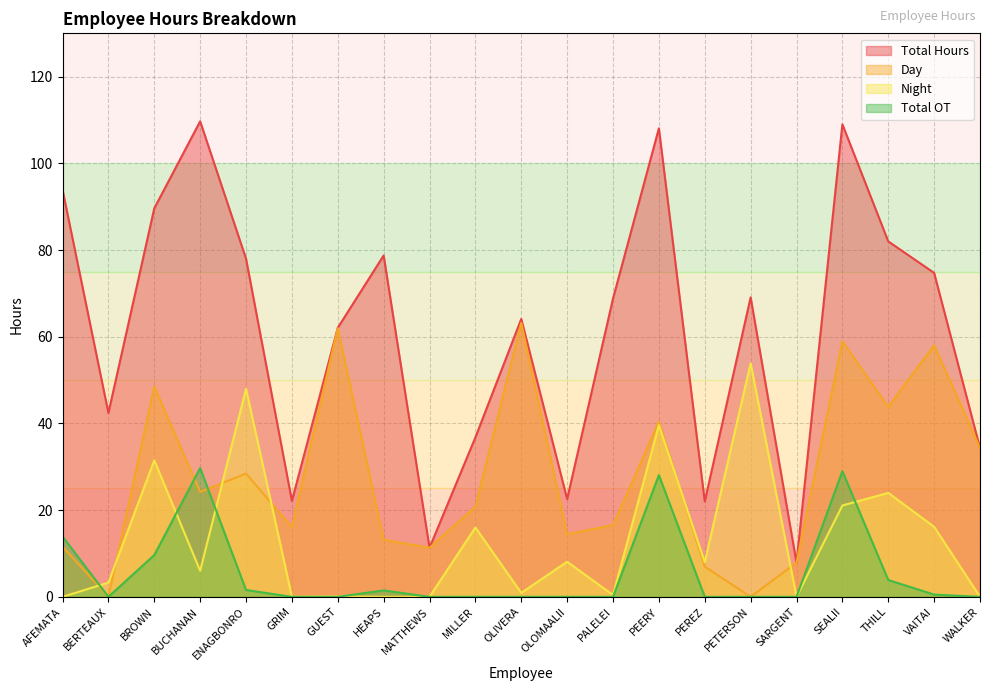

What is the difference between the maximum and minimum values in the Total Hours series?

101.8